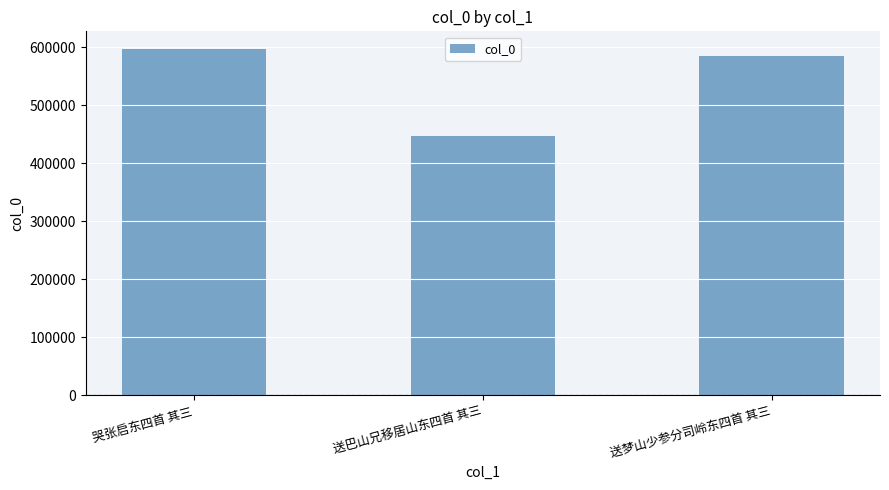

What is the label of the 3rd bar from the left?

送梦山少参分司岭东四首 其三